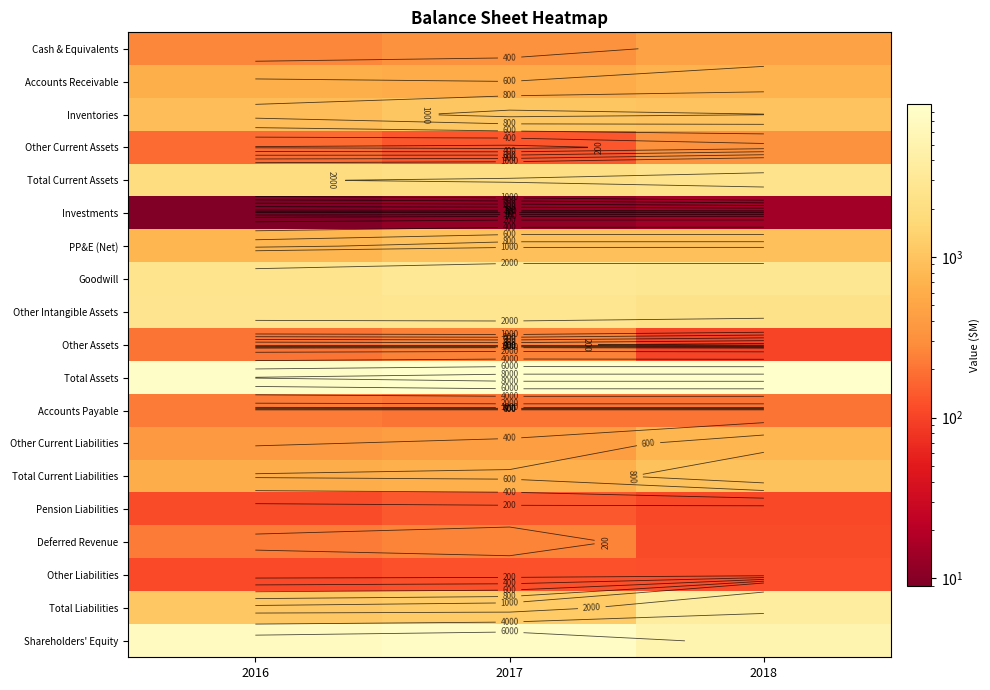

Is it true that Pension Liabilities equals 150 at 2016?

False